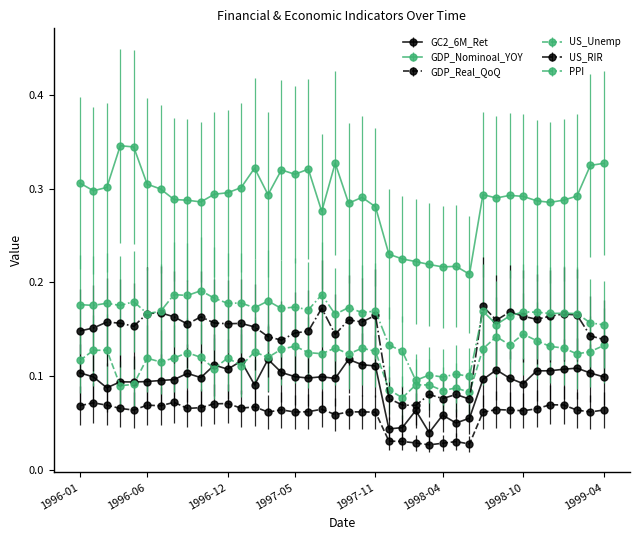

True or false: GDP_Nominoal_YOY and US_Unemp intersect in this chart.

False